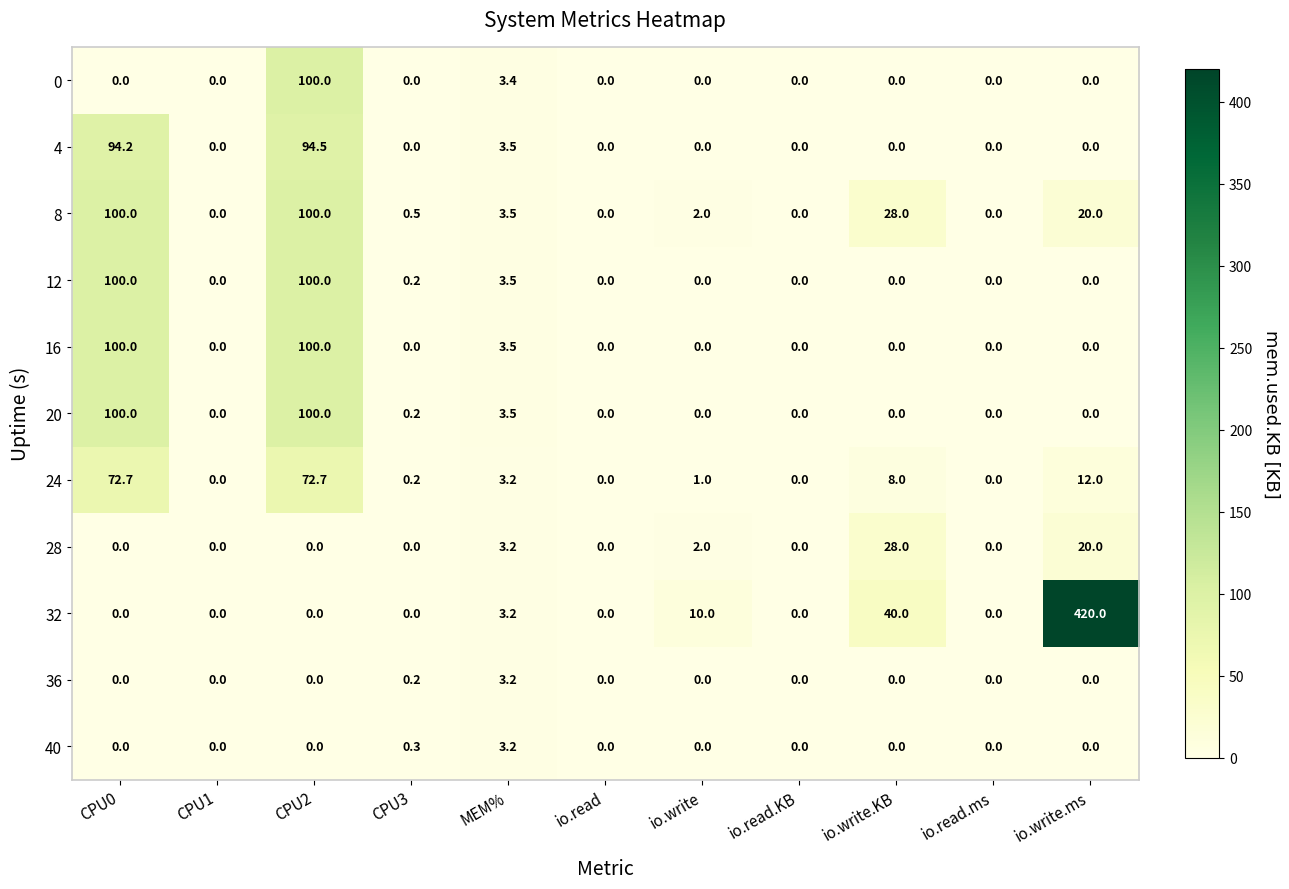

Is it true that 4 equals 0.0 at CPU1?

True